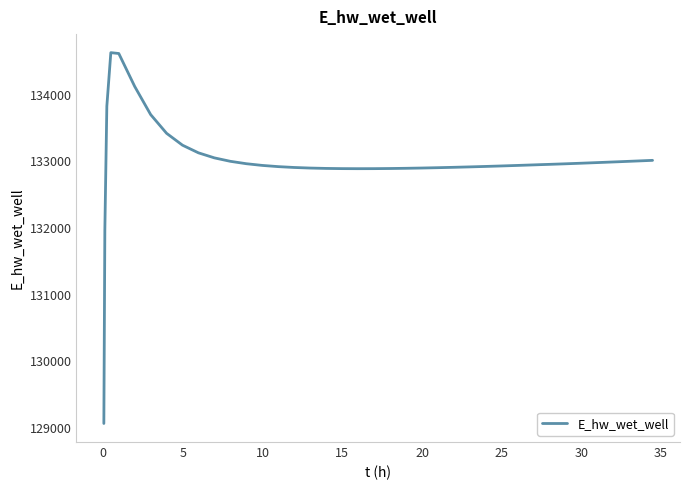

What is the difference between the maximum and minimum values?

5557.7